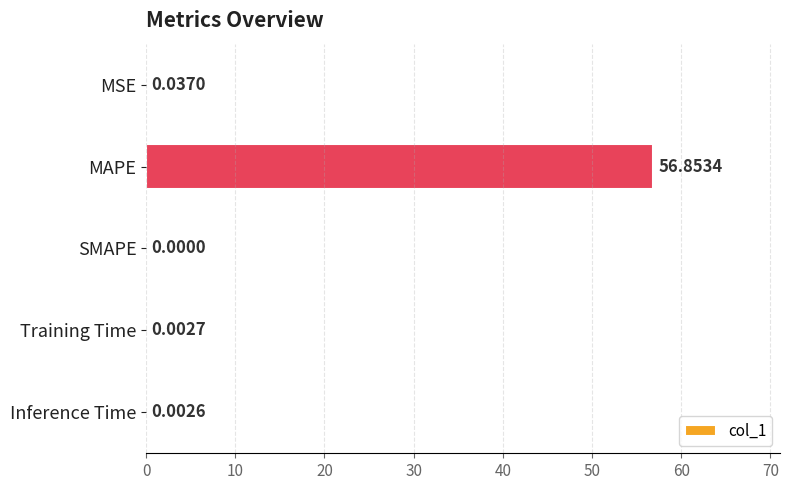

At which category does the chart reach its peak across all series?

MAPE